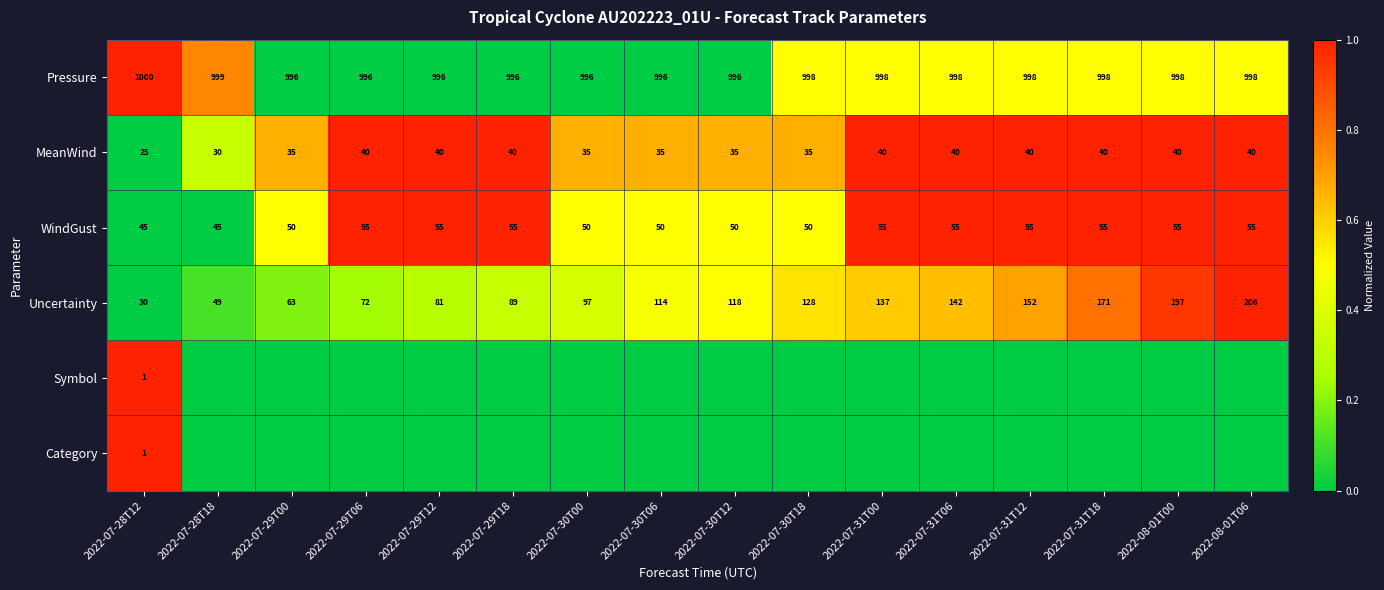

What is the minimum value for Pressure?

996